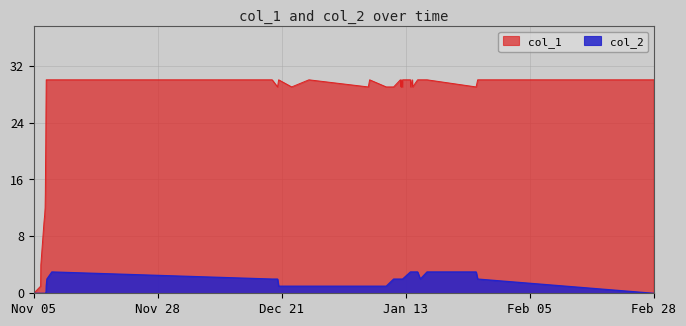

List the series in order of their peak value, lowest first.

col_2, col_1